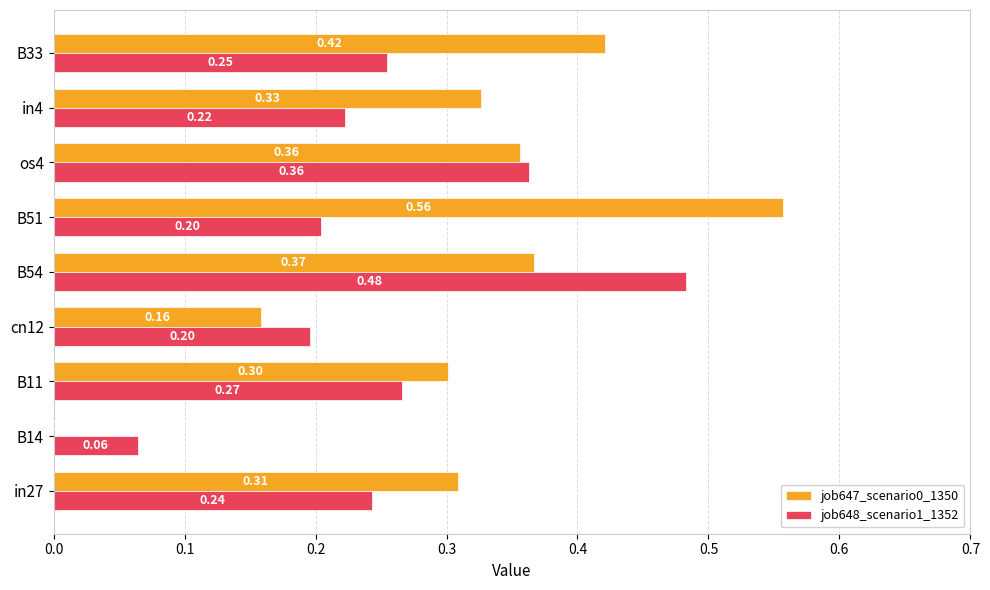

How many categories are shown in the chart?

9